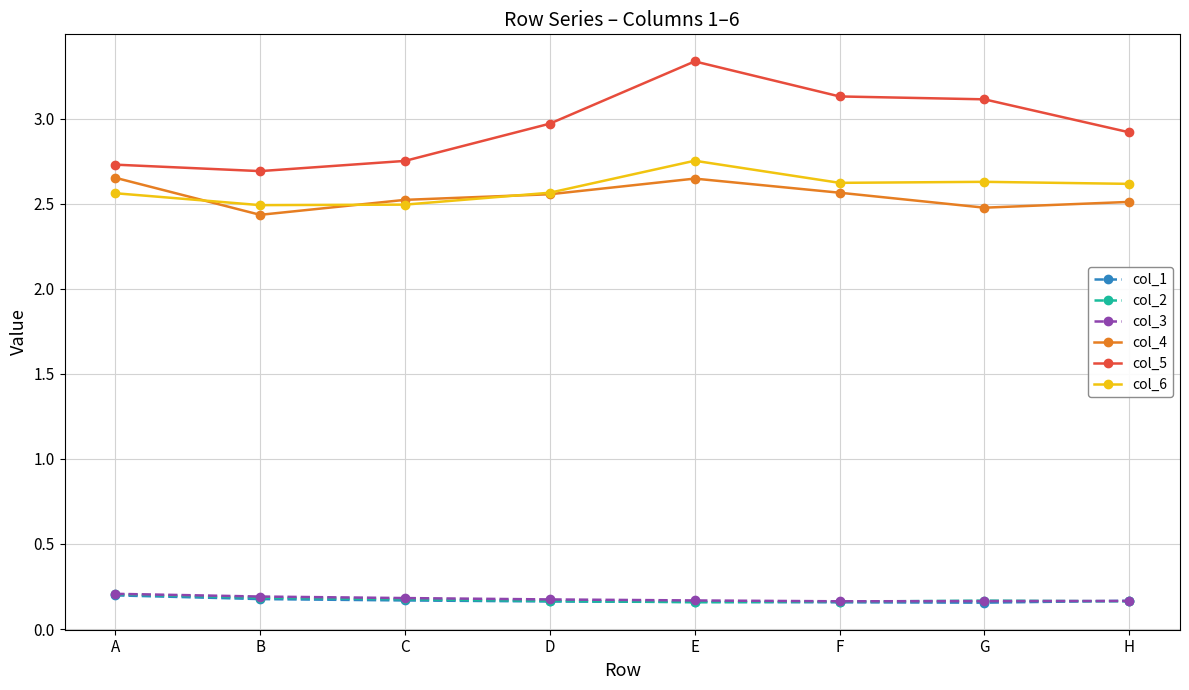

True or false: col_2 and col_4 cross at least once.

False